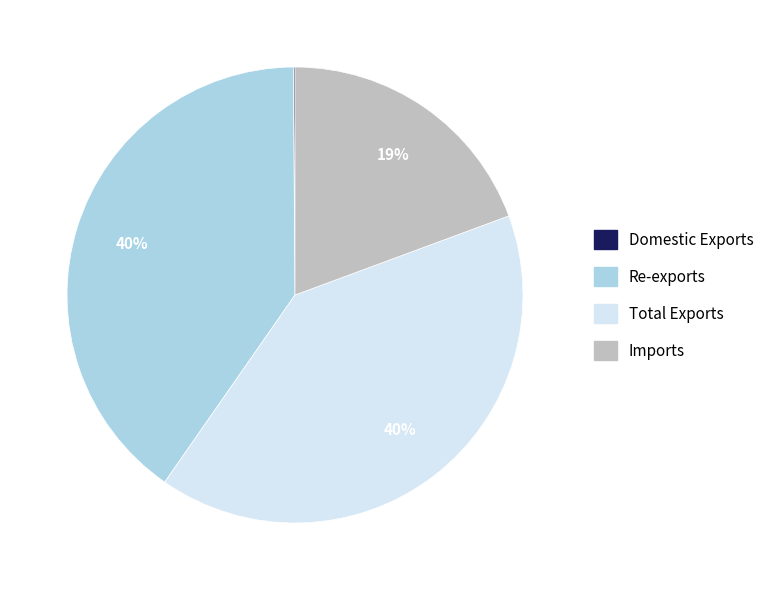

To the nearest percent, what portion does Total Exports represent?

40%